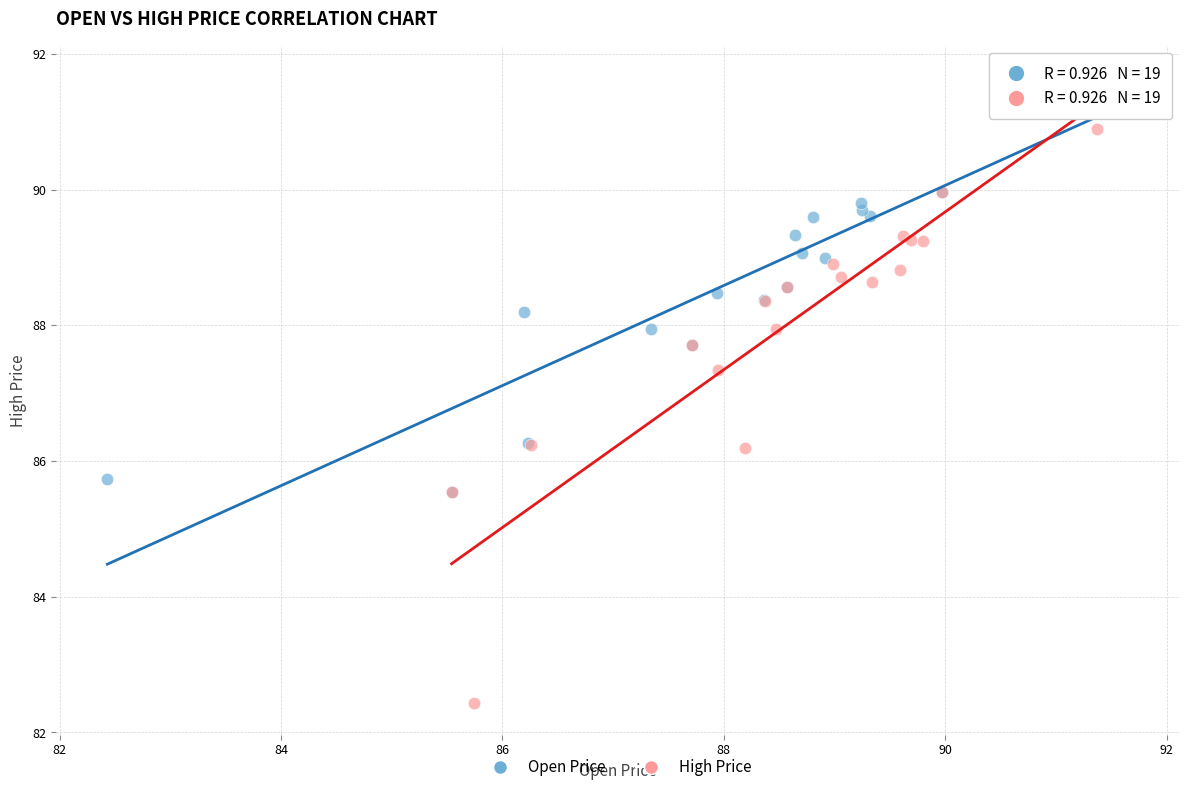

Which series has the largest Y range (max minus min)?

High Price